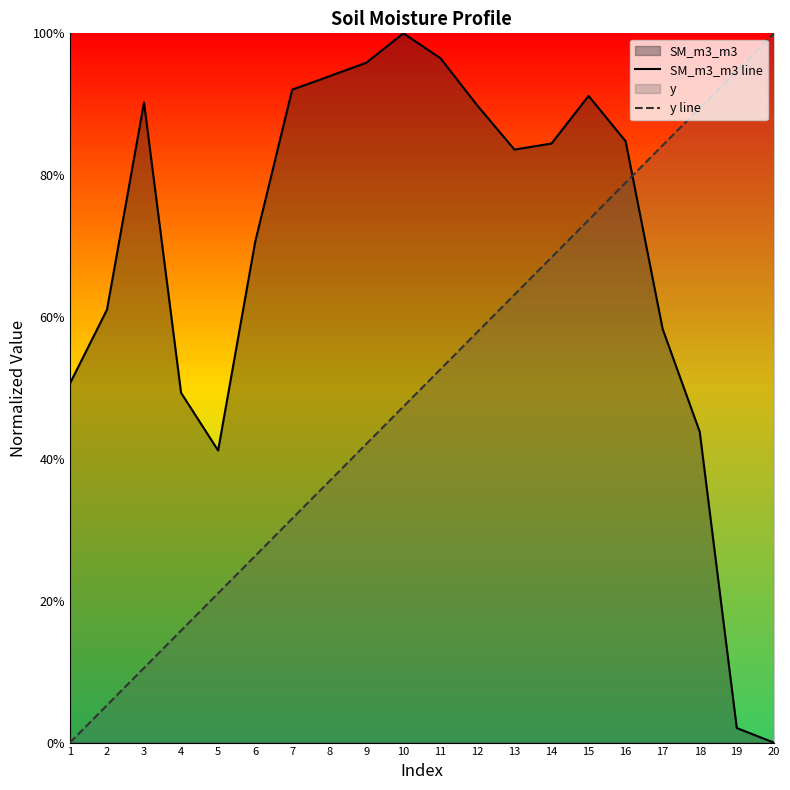

Which category has the highest value in the SM_m3_m3 line series?

10